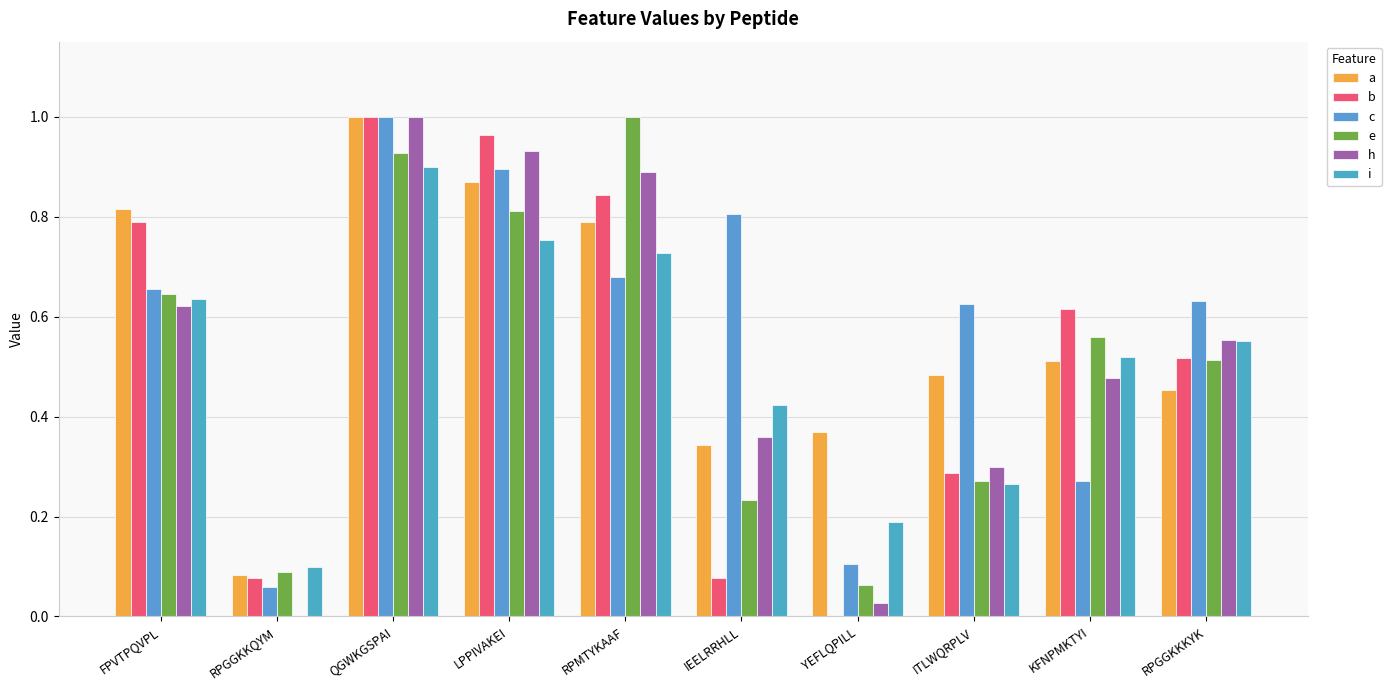

Are the bars horizontal?

No